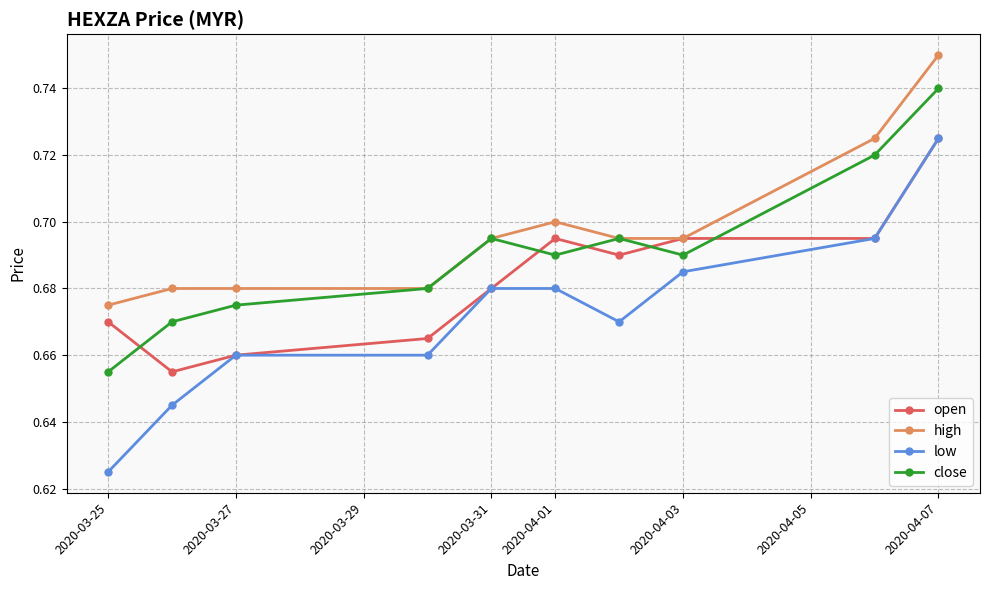

How many low values are between 0 and 1?

10